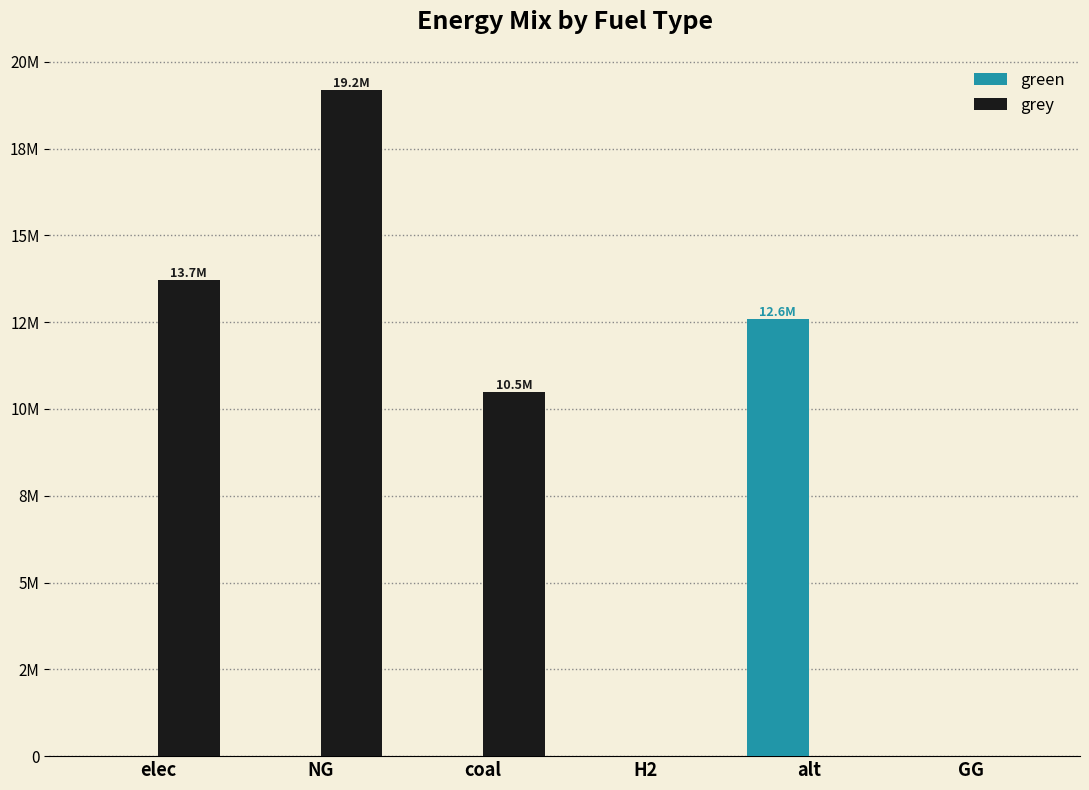

Does the chart contain stacked bars?

No